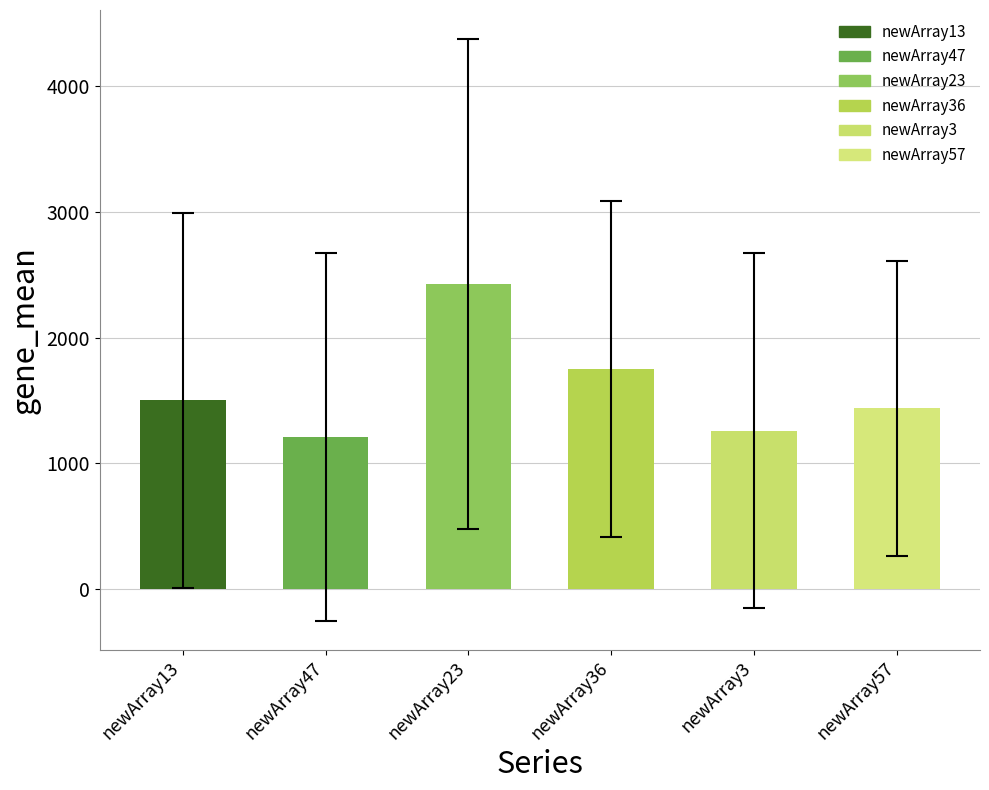

Which series has the largest total across all categories?

newArray23